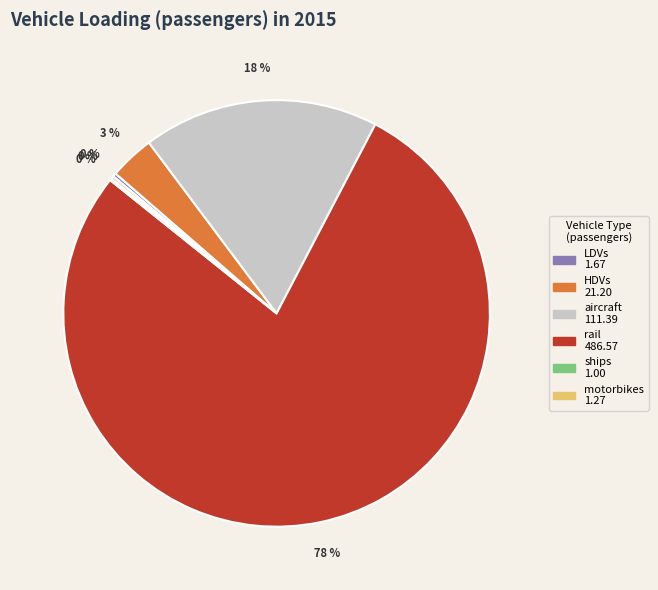

What percentage is the aircraft slice, to the nearest percent?

18%